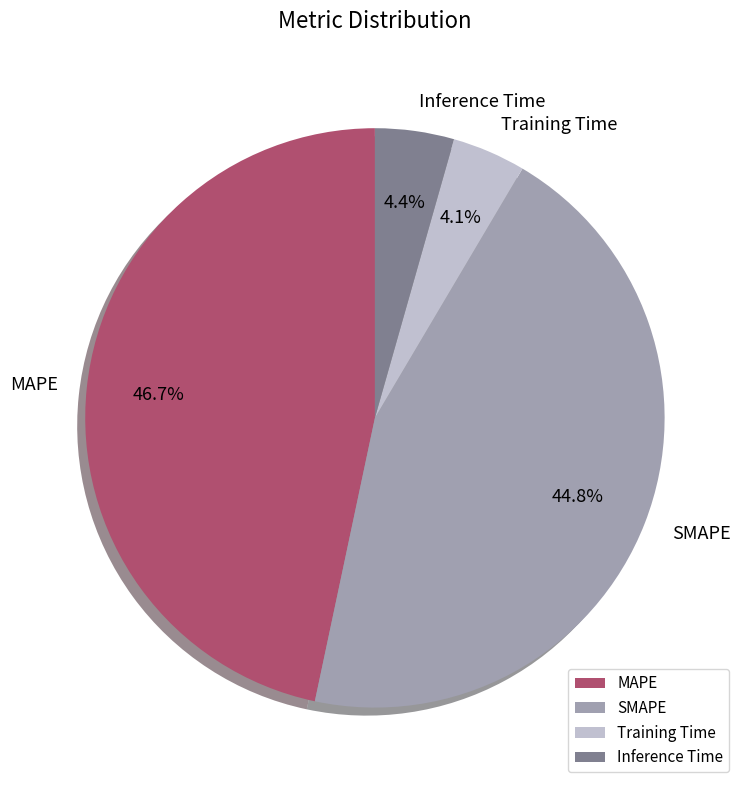

How many segments does this pie chart have?

4